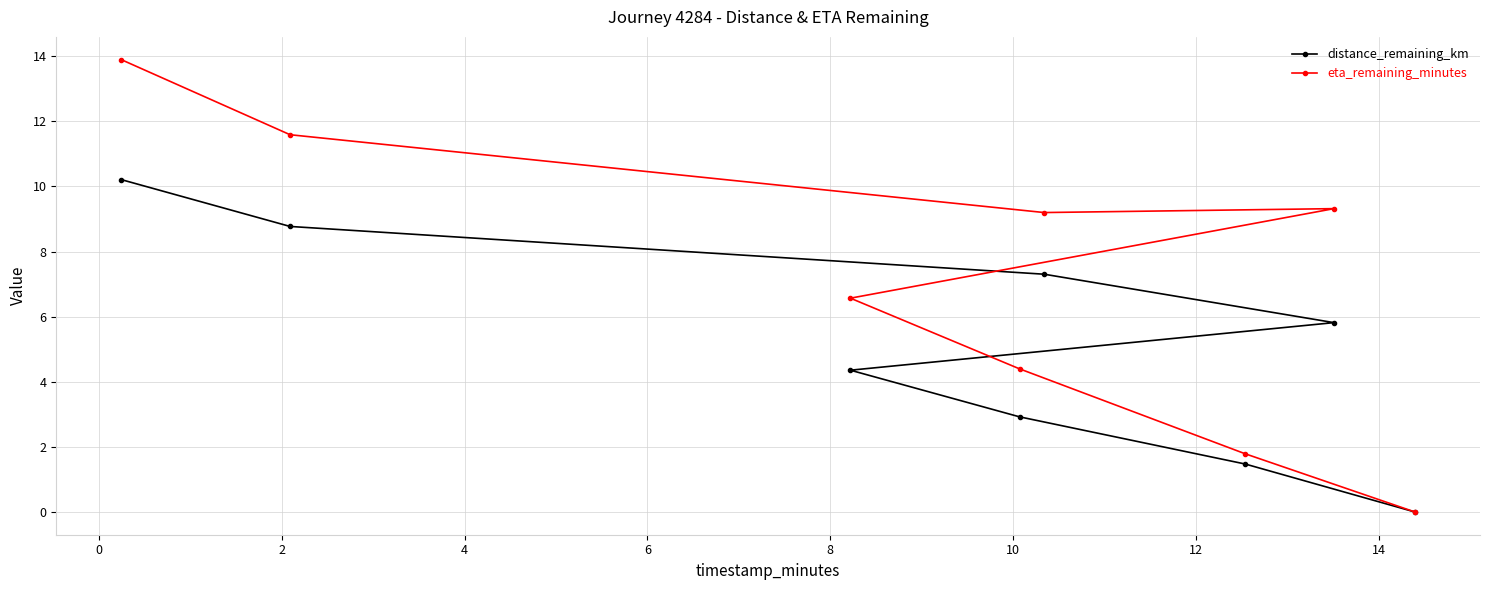

True or false: distance_remaining_km and eta_remaining_minutes intersect in this chart.

False